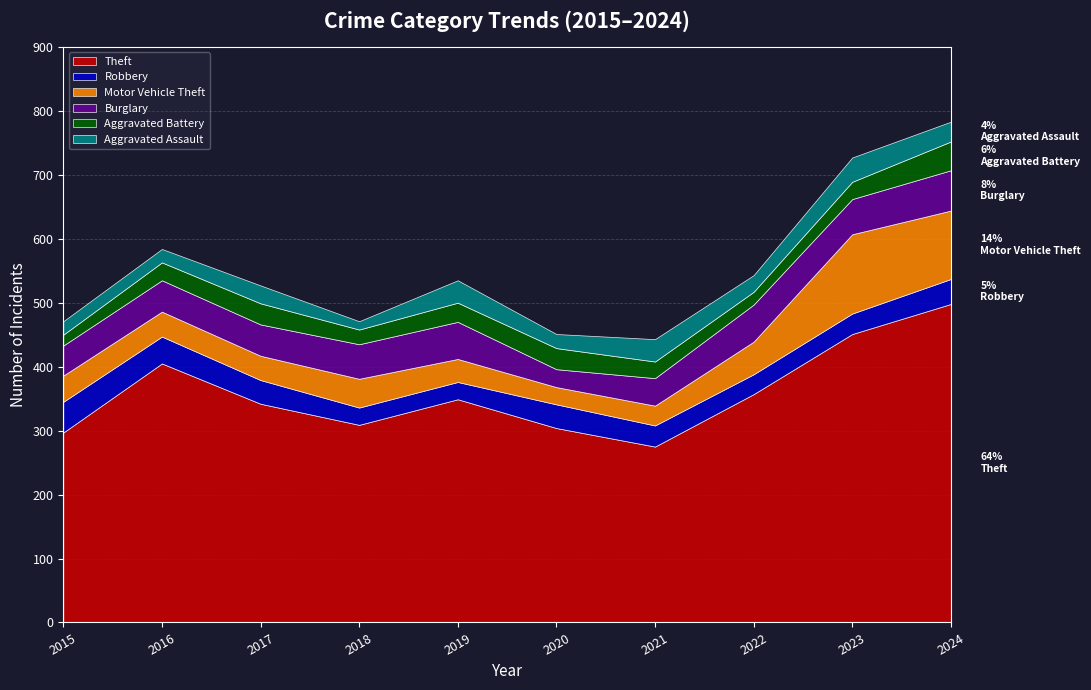

What is the minimum value shown in the chart?

13